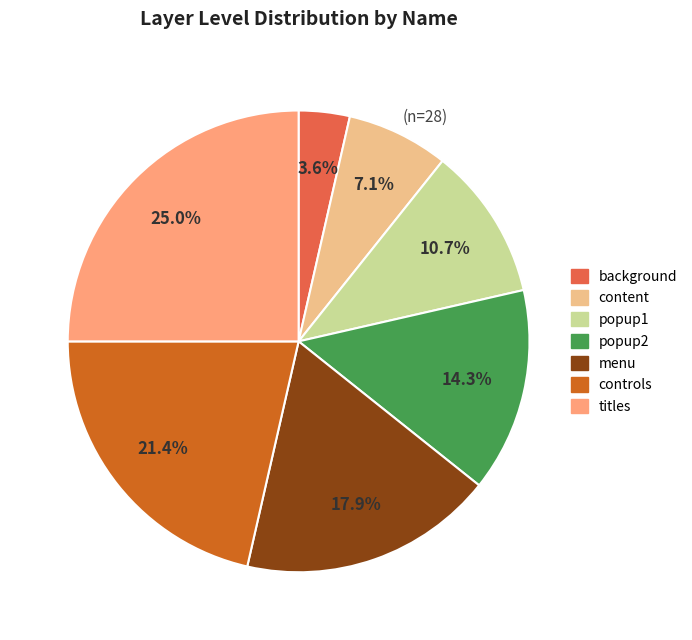

Does menu represent more than half of the total?

No